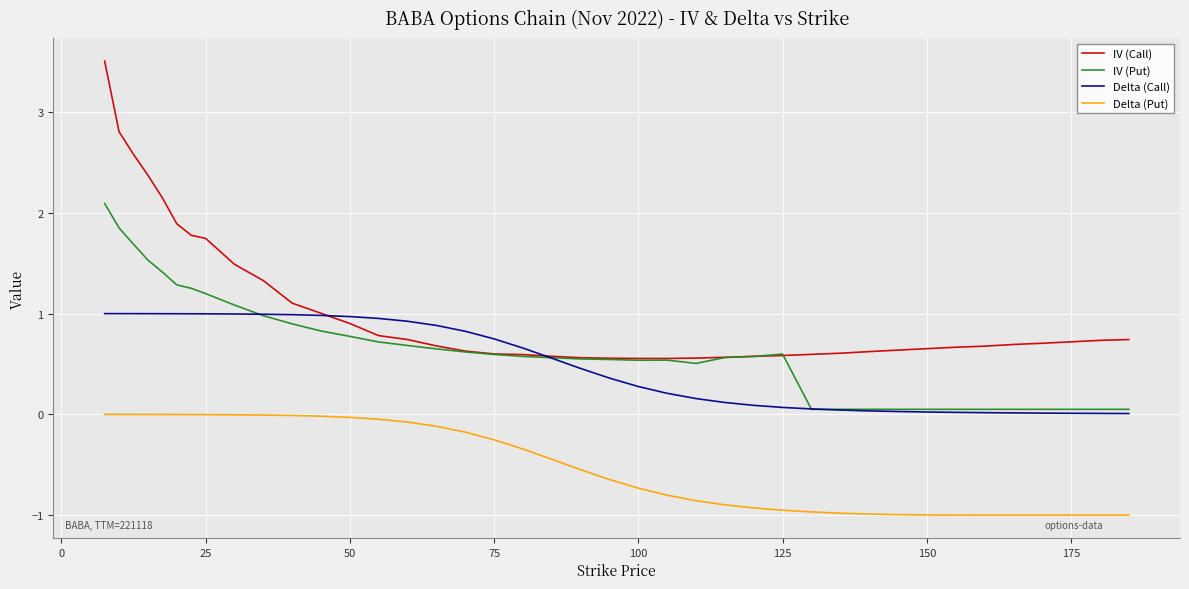

What is the greatest value displayed?

3.5